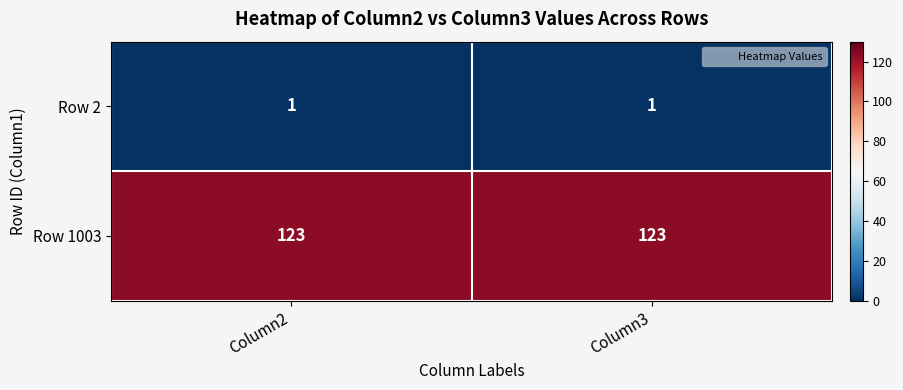

What is the difference between the highest and lowest values at Column3?

122